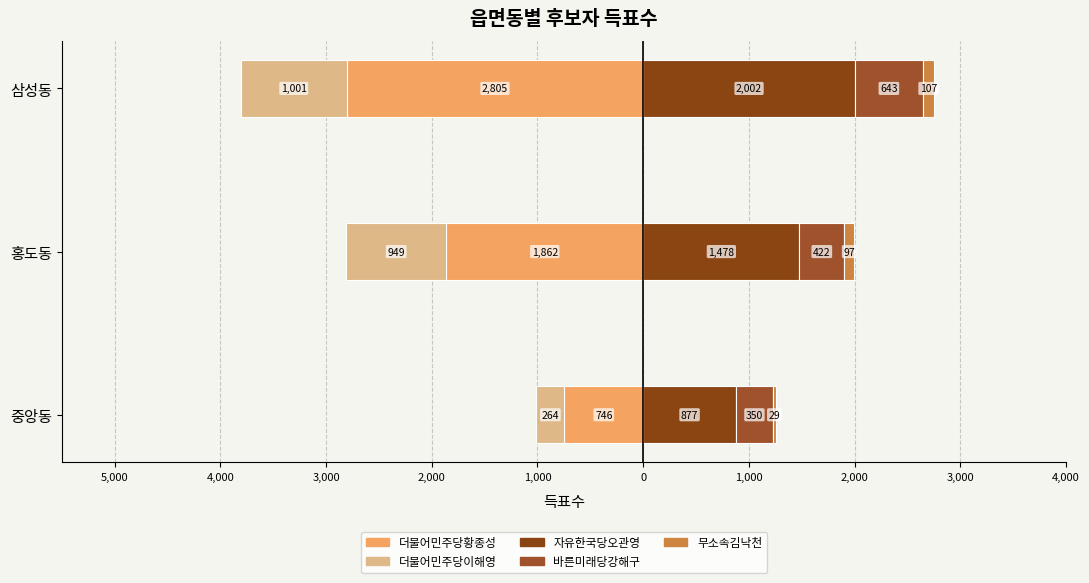

The 더불어민주당황종성 series shows -746 at 중앙동. True or false?

True